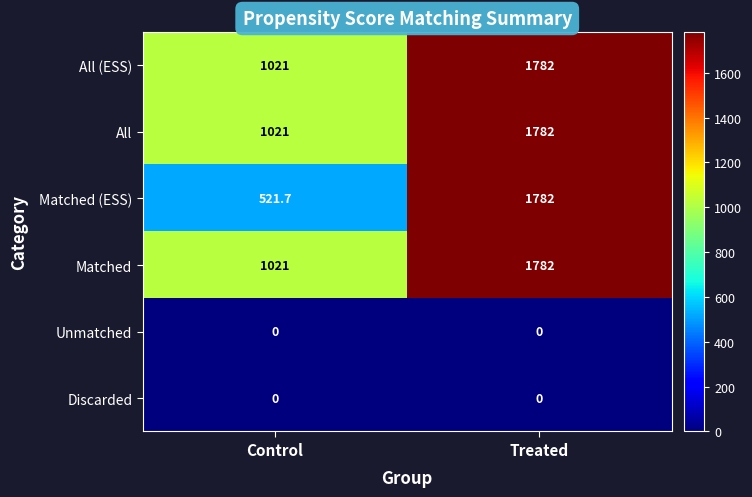

What is the difference between the maximum and minimum values in the Matched (ESS) series?

1260.3